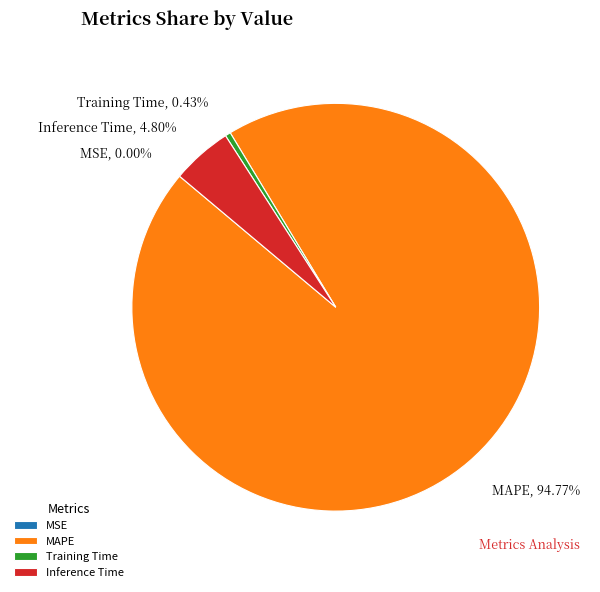

Between Inference Time and MAPE, which is larger?

MAPE